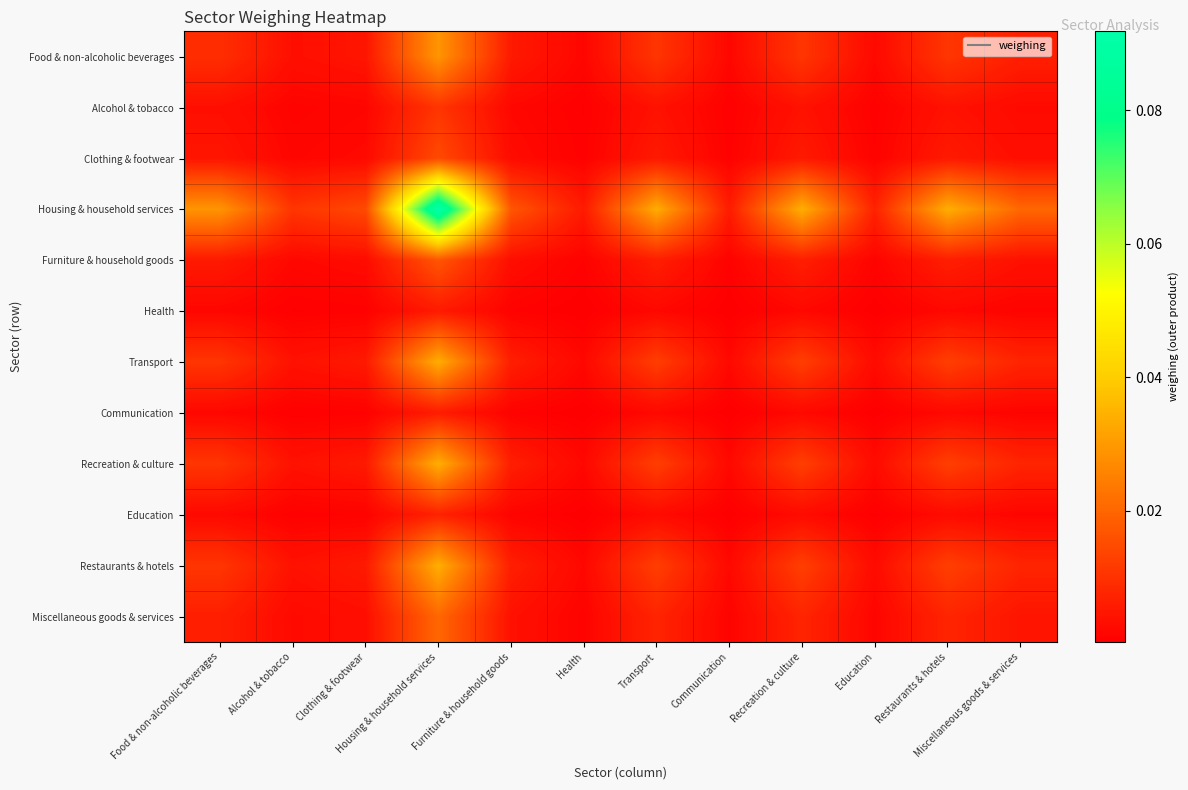

Which has a higher value, Communication or Education?

Education